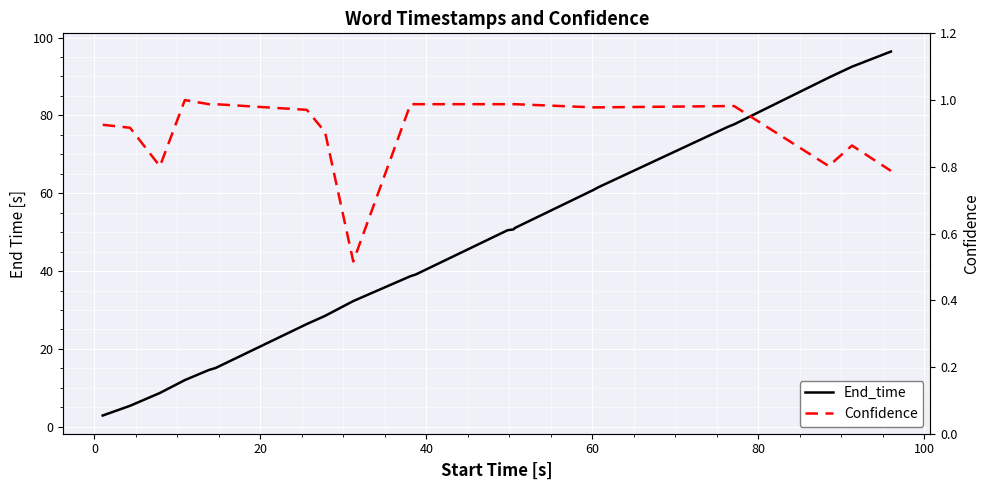

Is this an area chart (filled region under the line)?

No